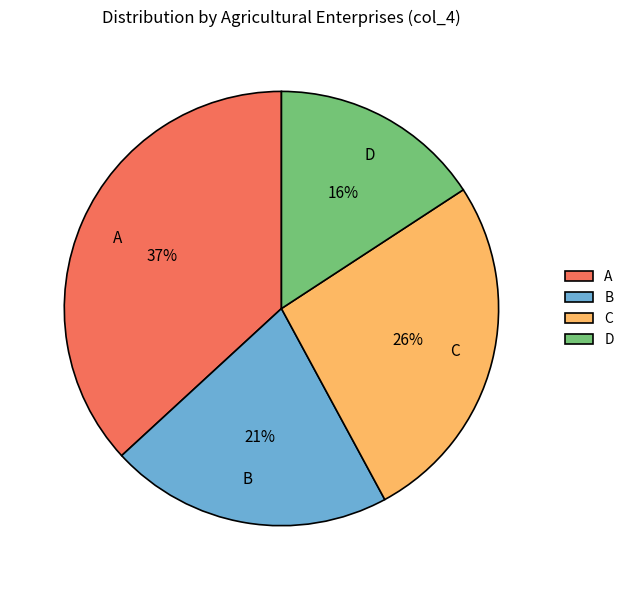

How many slices are in this pie chart?

4